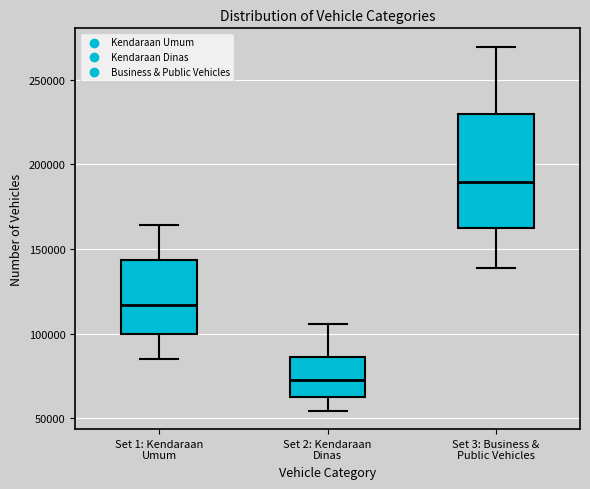

Where does the lower whisker of the box for Set 3: Business & Public Vehicles end on the y-axis? The values are not printed on the chart, so give them approximately, as read against the axis.

140000